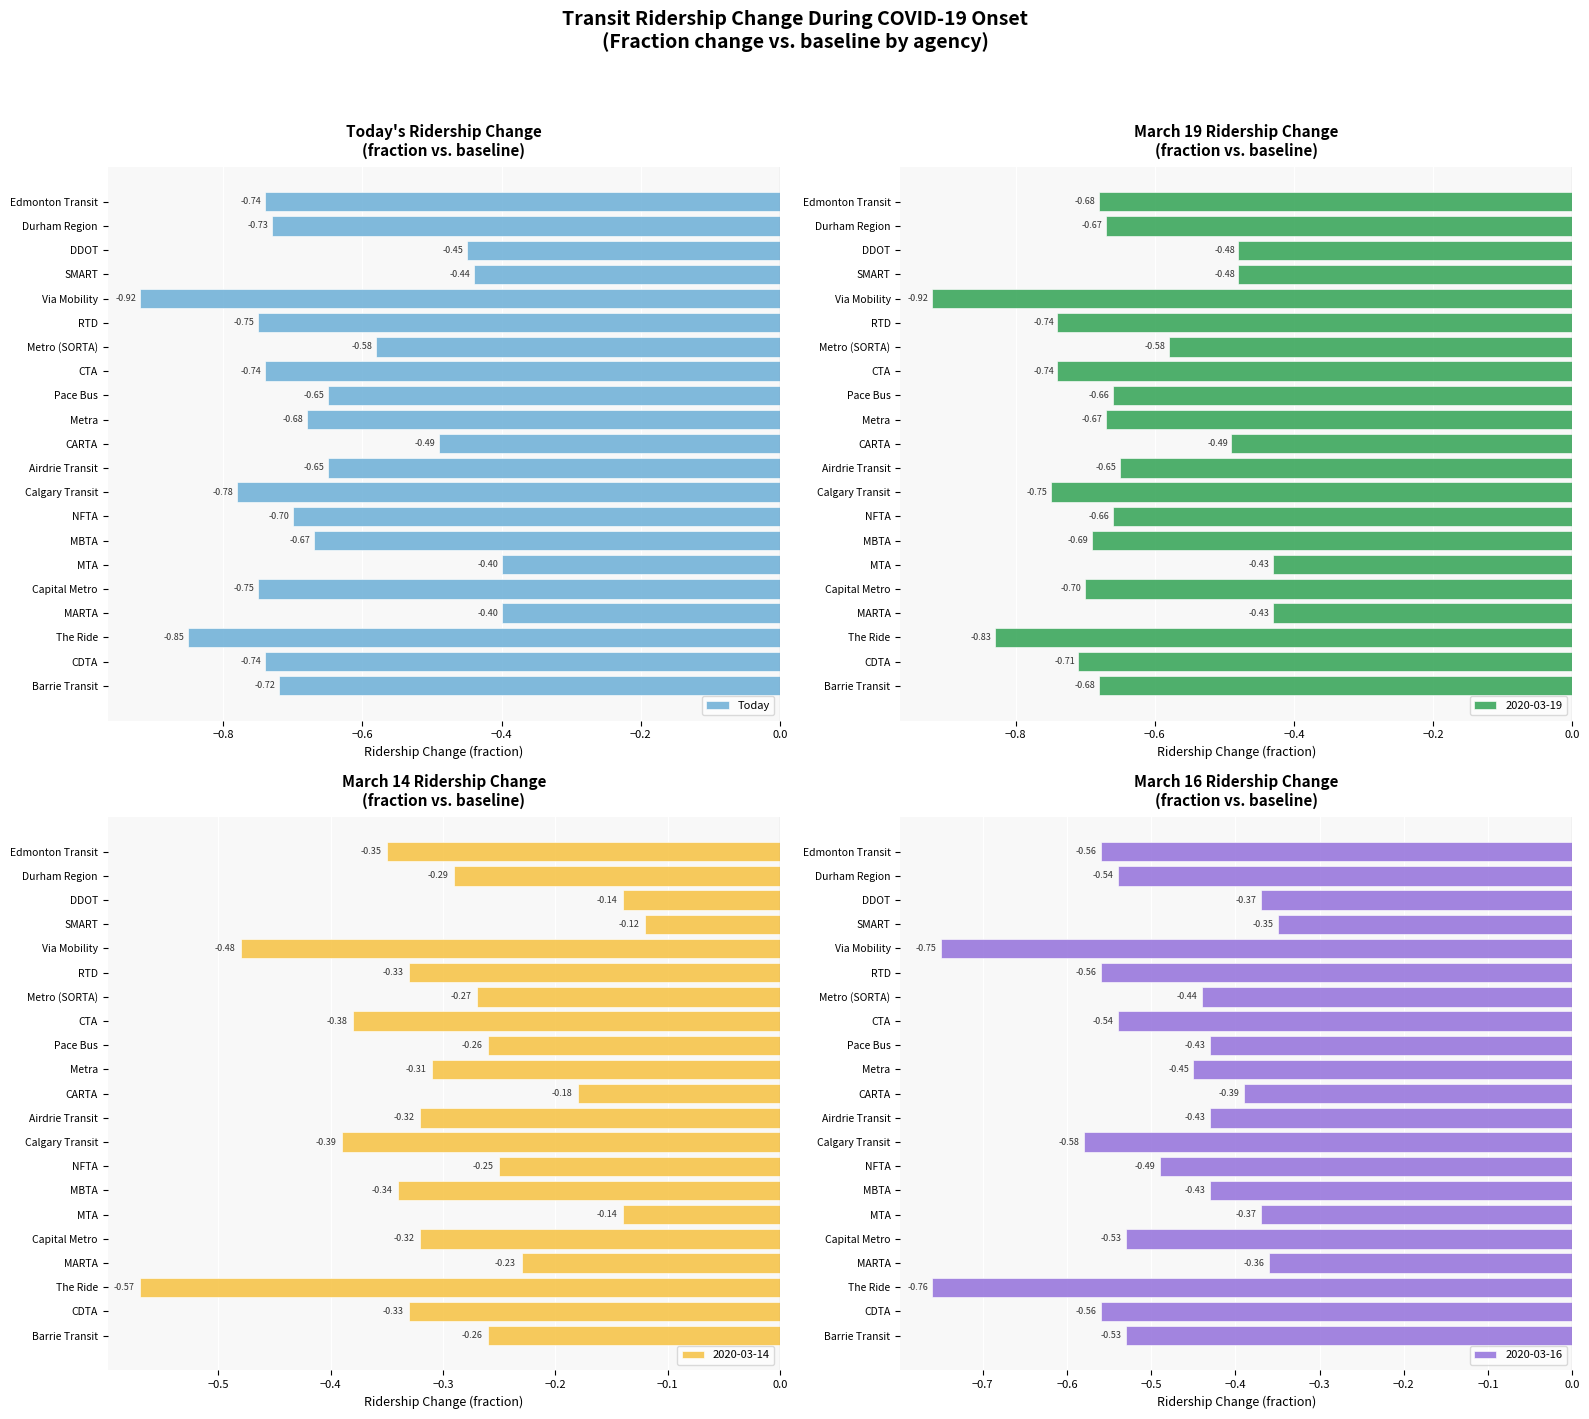

Which category has the highest value in the 2020-03-14 series?

SMART